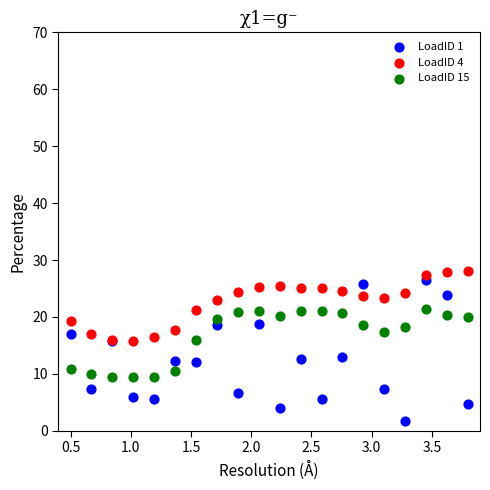

Which series reaches the maximum Y coordinate?

LoadID 4